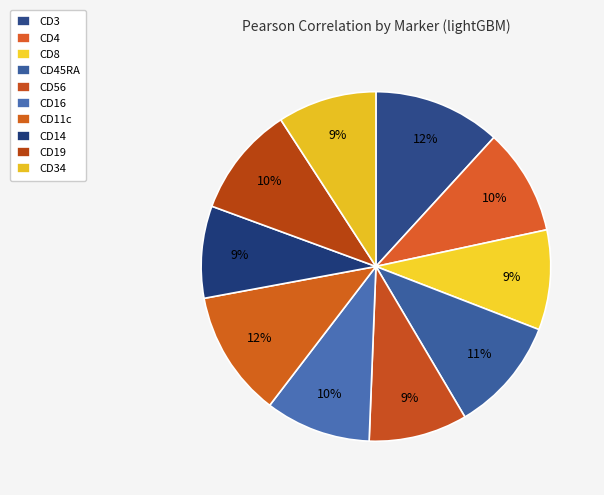

How many segments does this pie chart have?

10